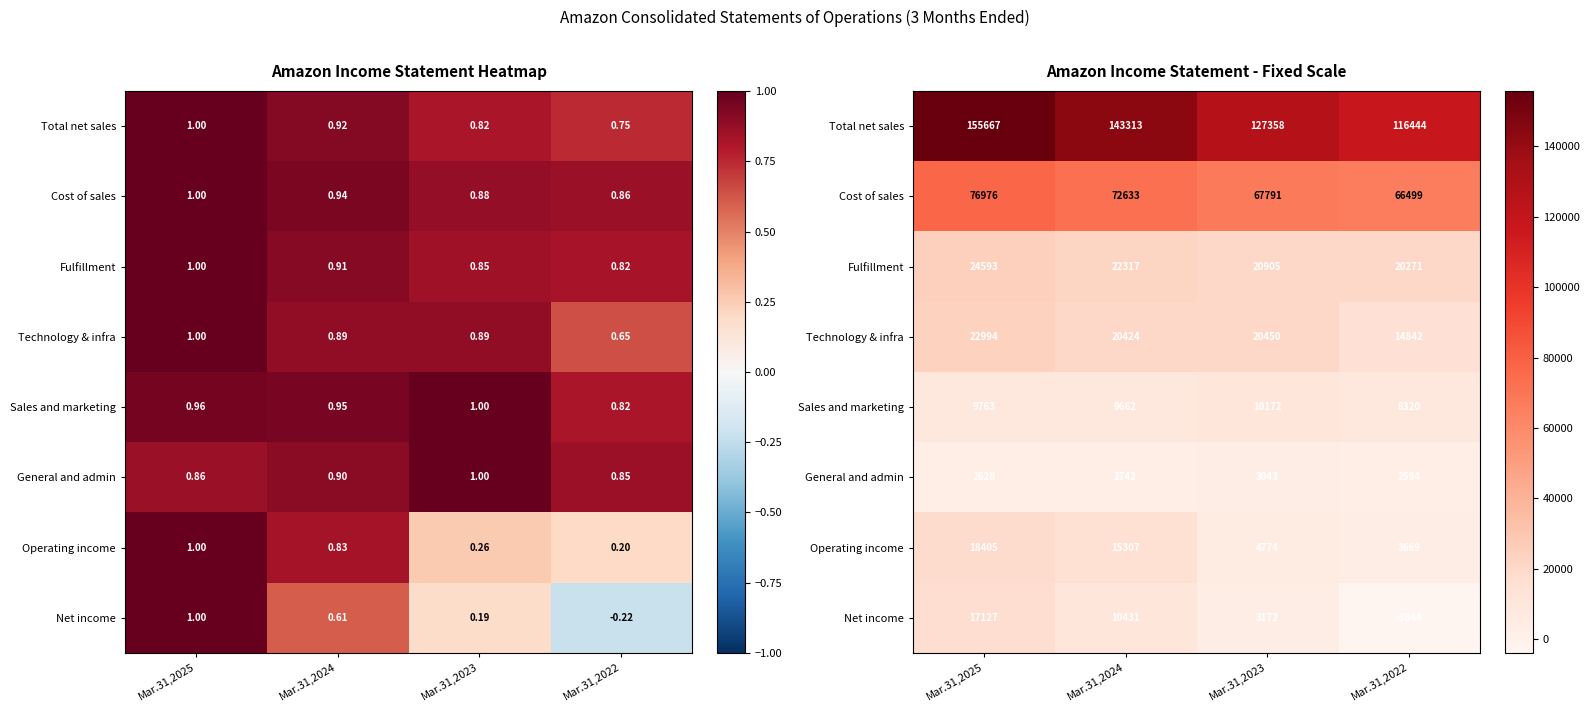

Between Mar.31,2025 and Mar.31,2022, which series saw the biggest shift?

Total net sales